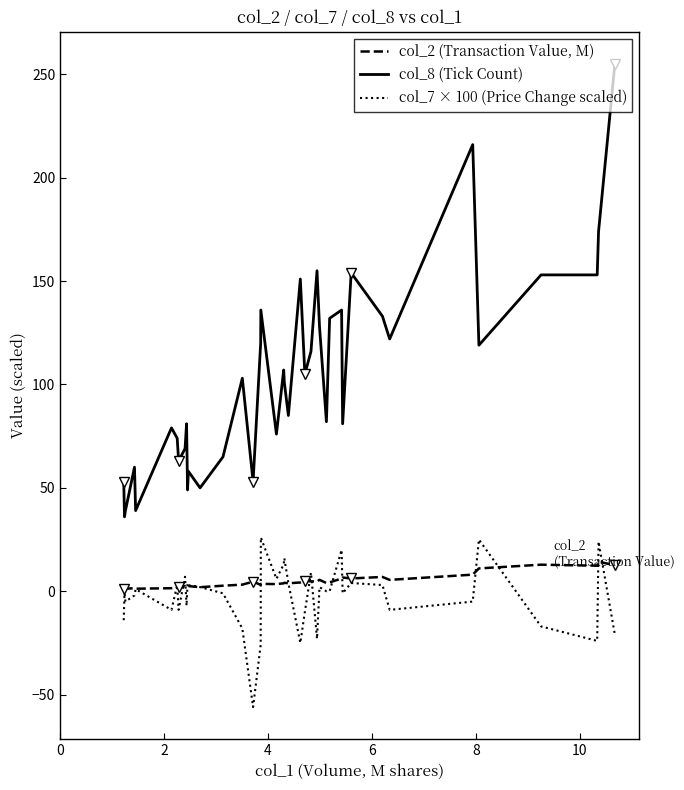

True or false: col_8 (Tick Count) and col_7 × 100 (Price Change scaled) intersect in this chart.

False